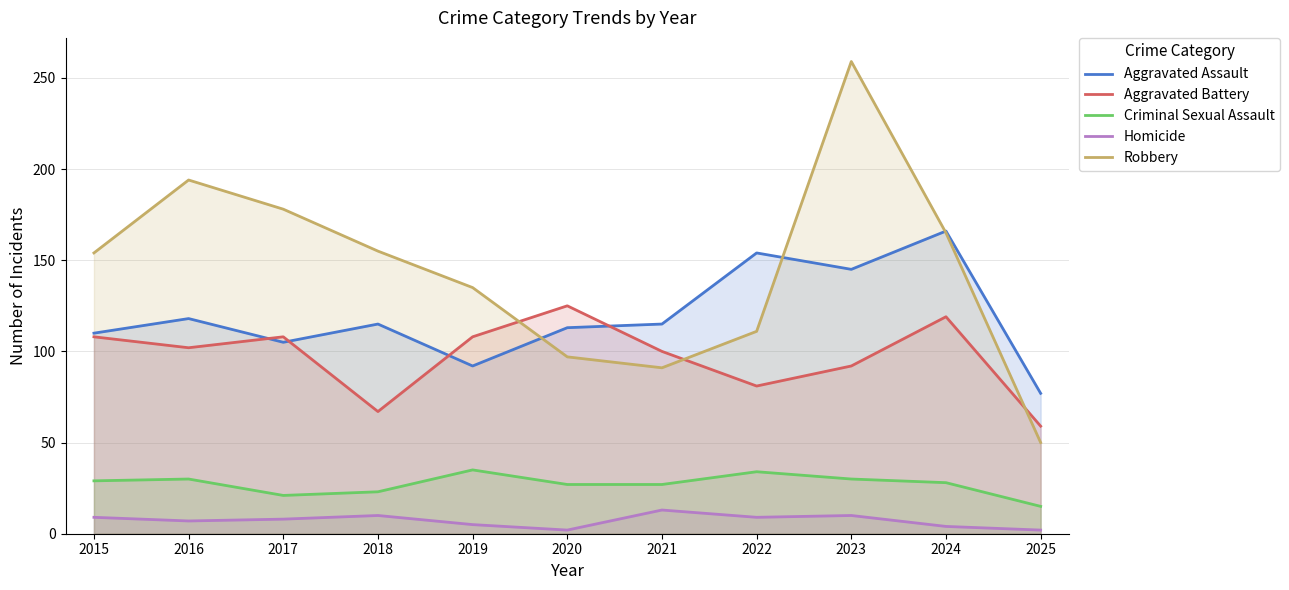

At which label does Aggravated Battery reach its peak?

2020